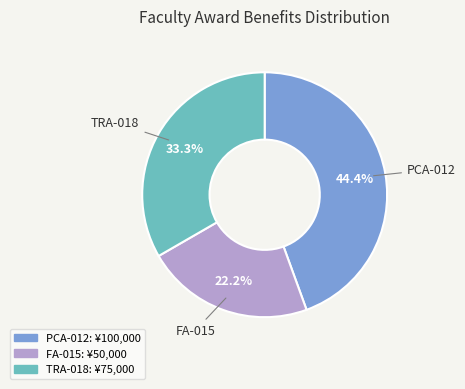

To the nearest percent, what is the difference between the FA-015 and PCA-012 slice percentages?

22%